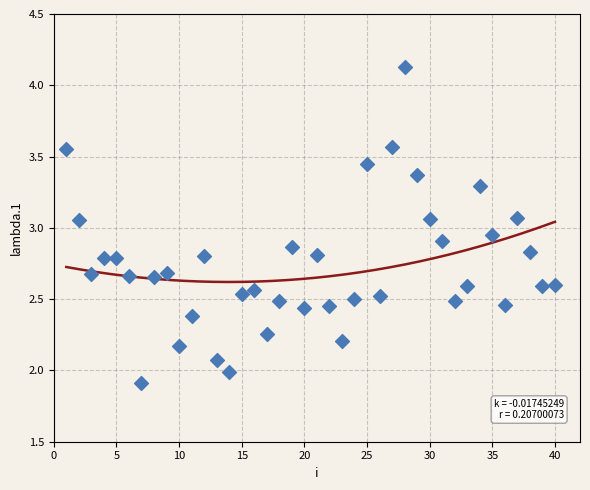

What is the range of X values (max minus min)?

39.0